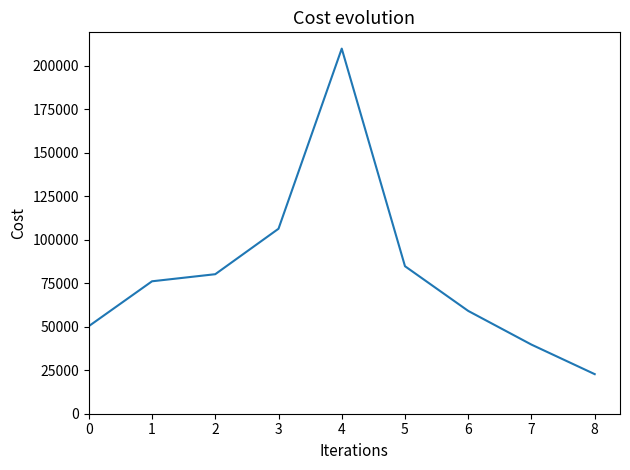

Which label corresponds to the largest value in the chart?

4